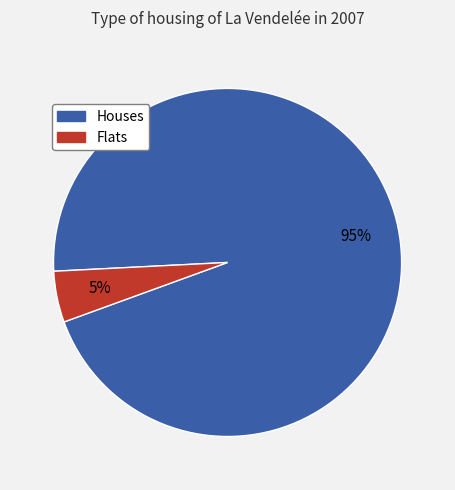

To the nearest percent, what is the difference between the largest and smallest slice percentages?

90%